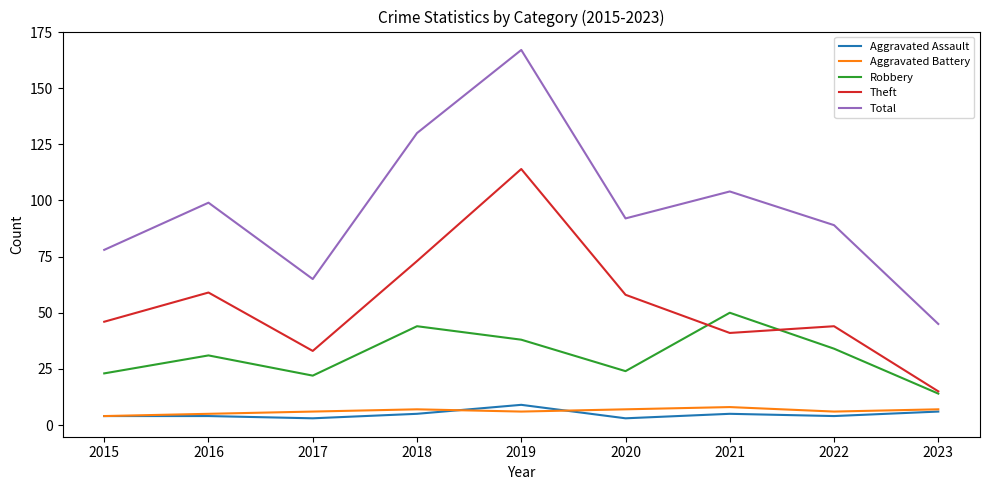

Rank the series at 2017 from lowest to highest value.

Aggravated Assault, Aggravated Battery, Robbery, Theft, Total